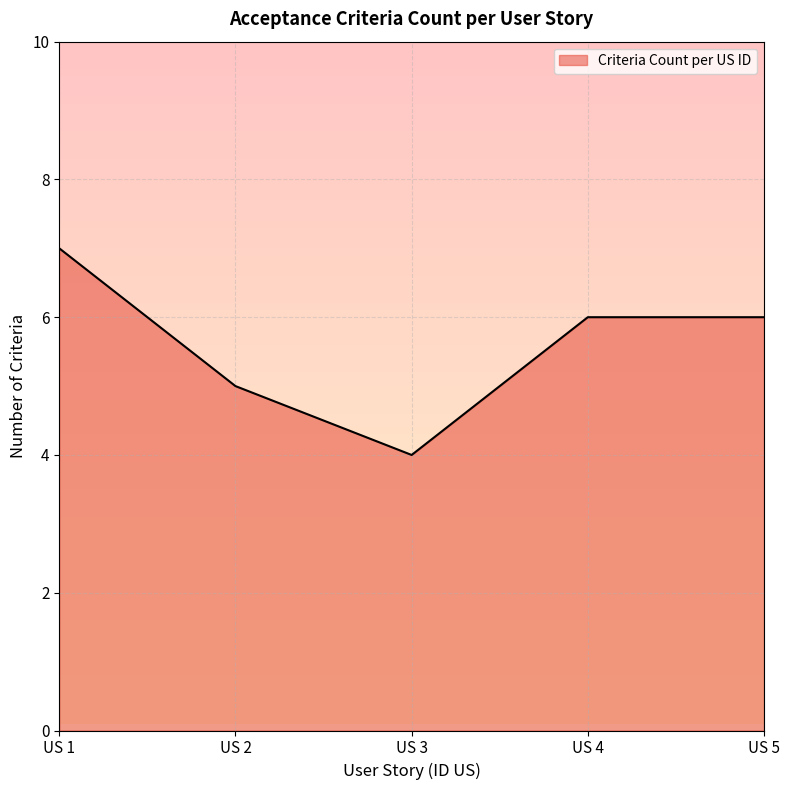

What value does the data have at US 3?

4